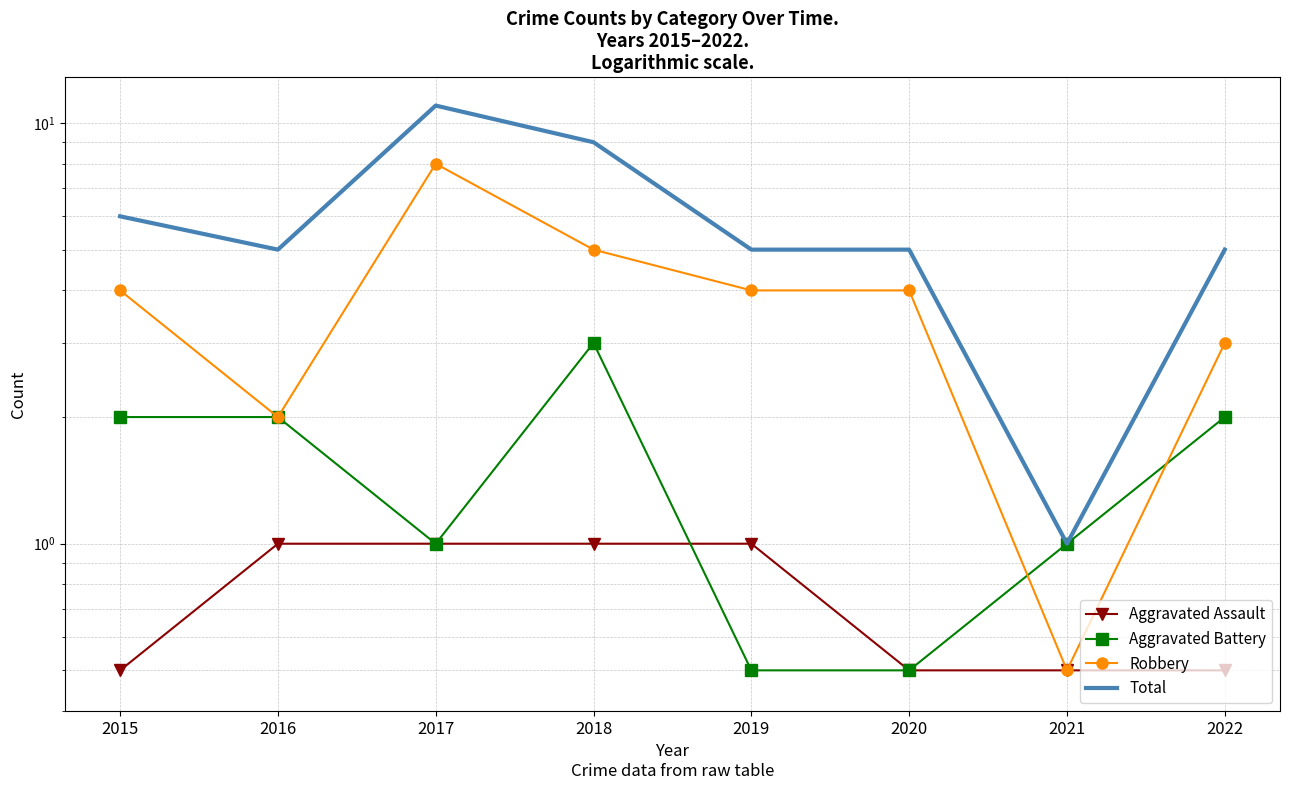

Reading left to right, extract all data points from this chart.

Aggravated Assault: 0.5	1.0	1.0	1.0	1.0	0.5	0.5	0.5
Aggravated Battery: 2.0	2.0	1.0	3.0	0.5	0.5	1.0	2.0
Robbery: 4.0	2.0	8.0	5.0	4.0	4.0	0.5	3.0
Total: 6.0	5.0	11.0	9.0	5.0	5.0	1.0	5.0